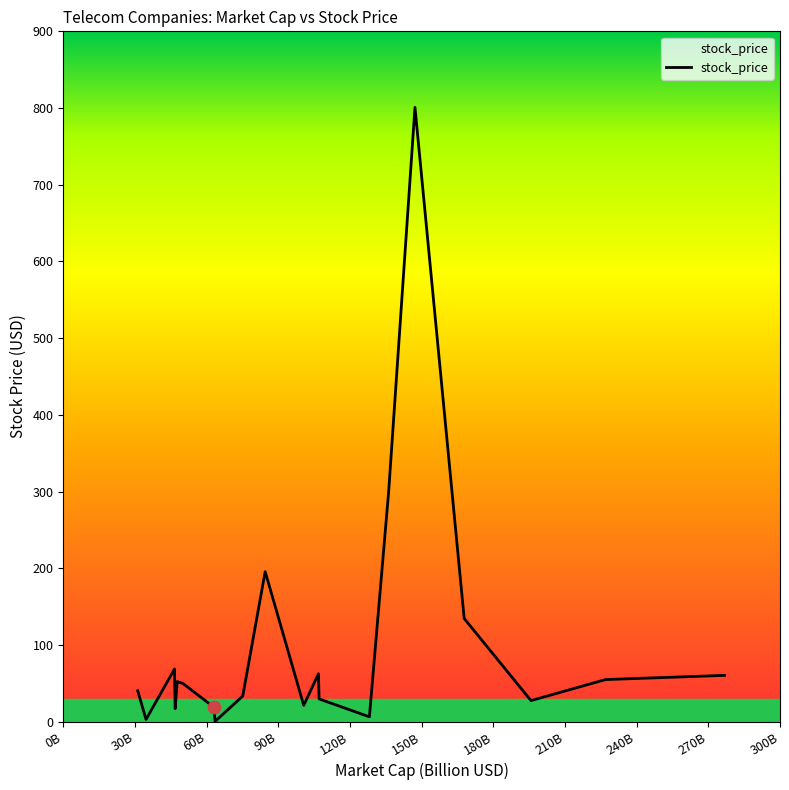

What is the difference between the maximum and minimum values?

800.5